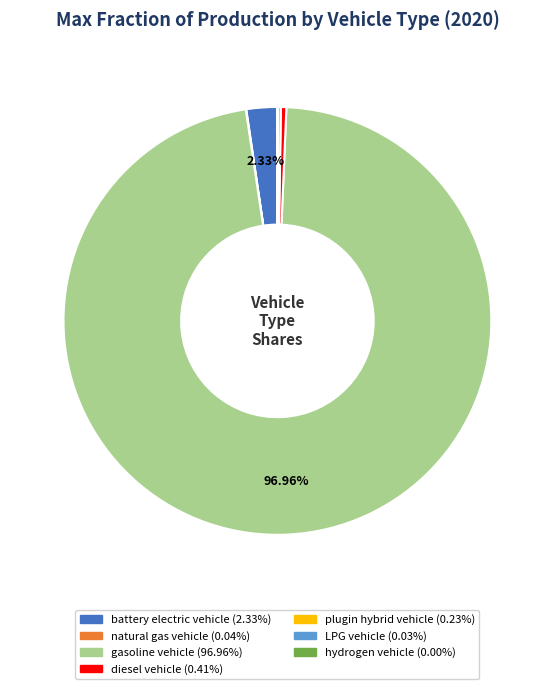

What percentage is the battery electric vehicle slice, to the nearest percent?

2%